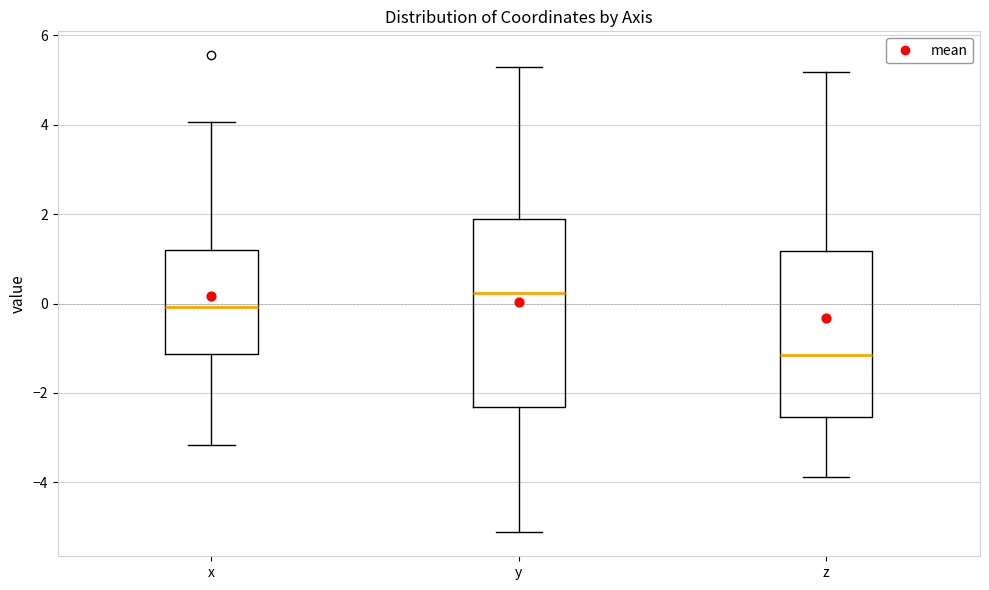

Reading left to right, read every box against the y-axis: the position of its median line, the range the box covers, and the ends of its whiskers. The values are not printed on the chart, so give them approximately, as read against the axis.

x: median 0.0, box -1.2 to 1.2, whiskers -3.2 to 4.0
y: median 0.2, box -2.4 to 1.8, whiskers -5.2 to 5.2
z: median -1.2, box -2.6 to 1.2, whiskers -3.8 to 5.2